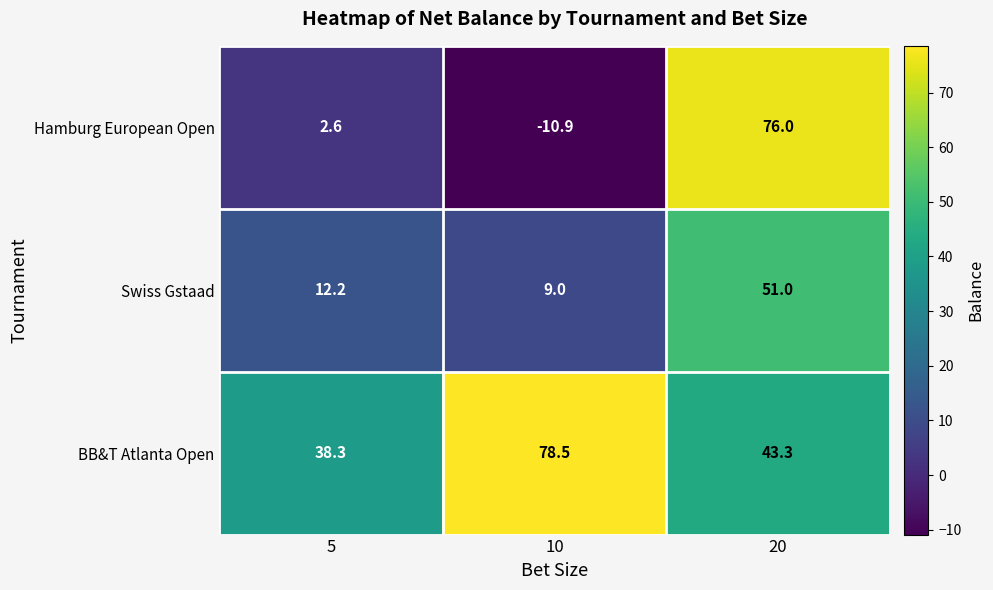

List the series in order of their peak value, lowest first.

Swiss Gstaad, Hamburg European Open, BB&T Atlanta Open